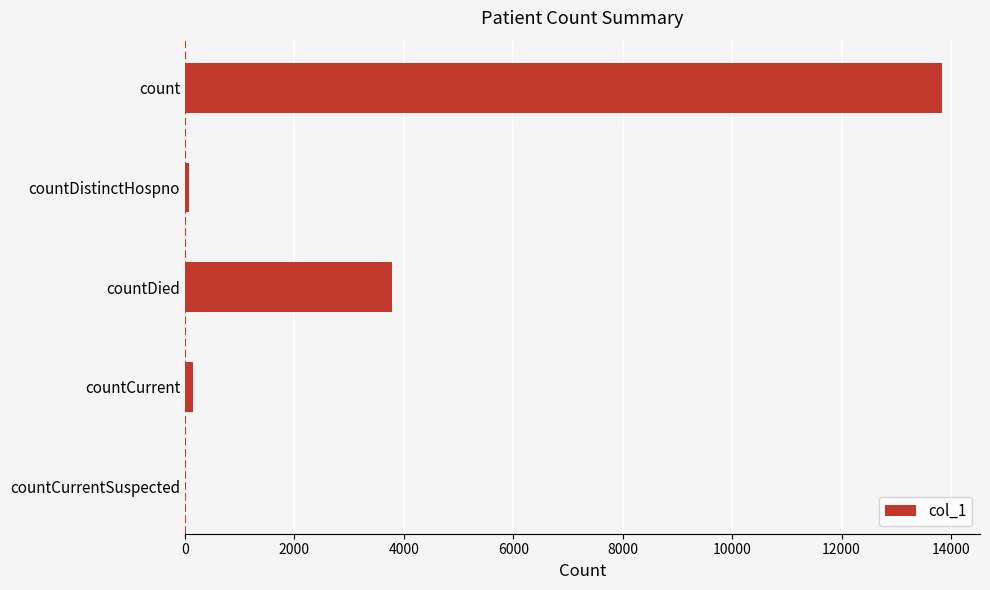

Between countCurrentSuspected and count, which is larger?

count